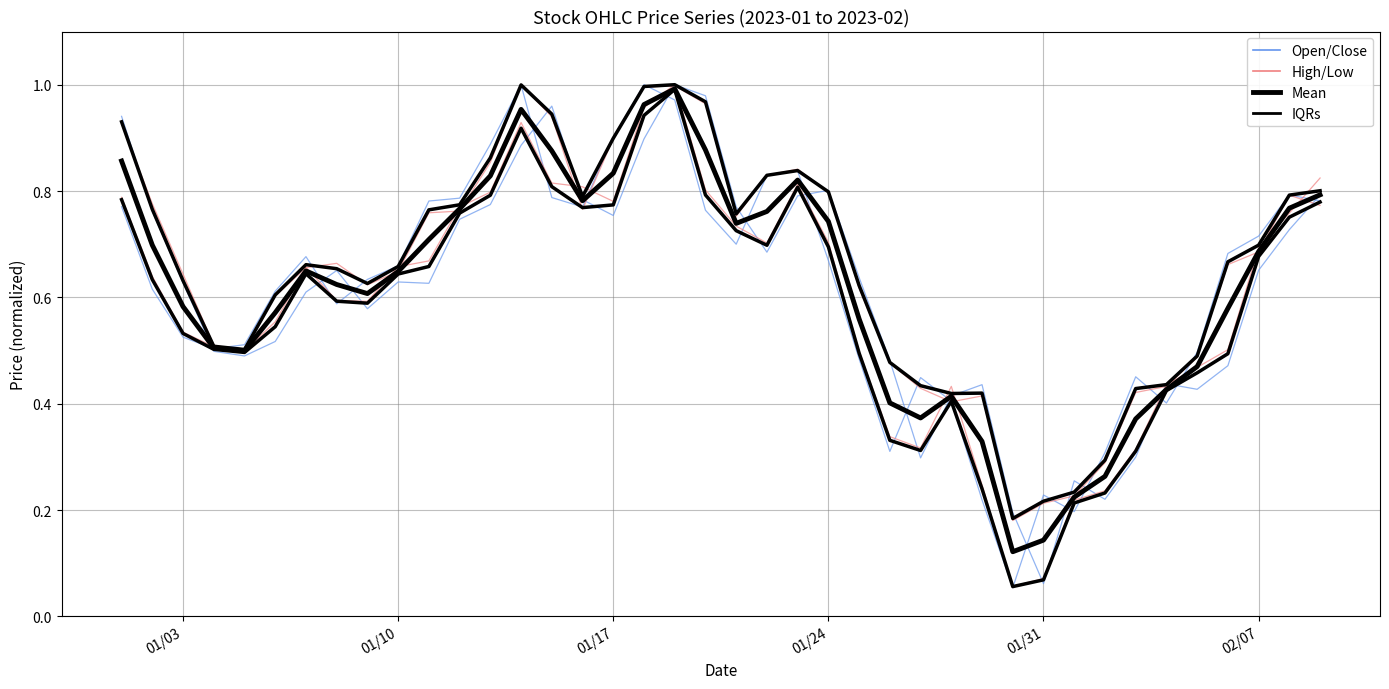

What is the value of the IQRs point at the 13th from the left?

0.9